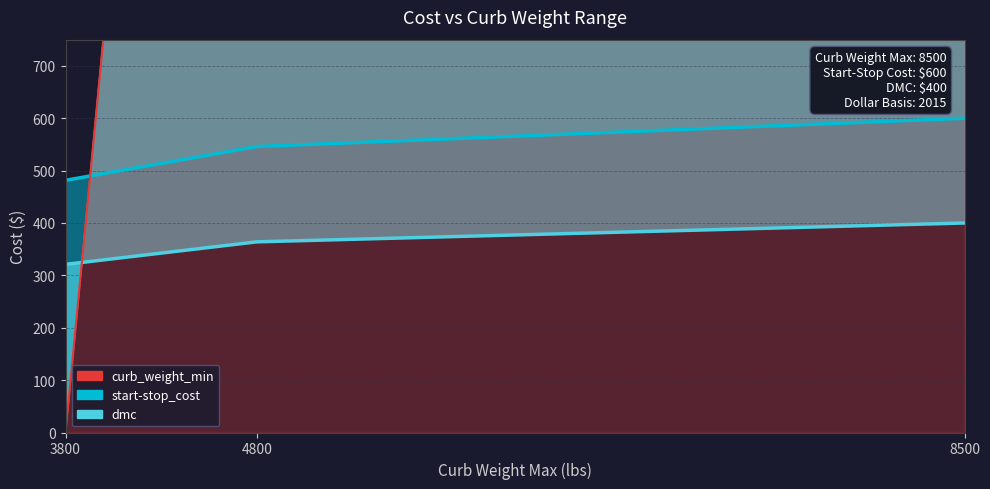

The start-stop_cost series shows 600.0 at 8500. True or false?

True